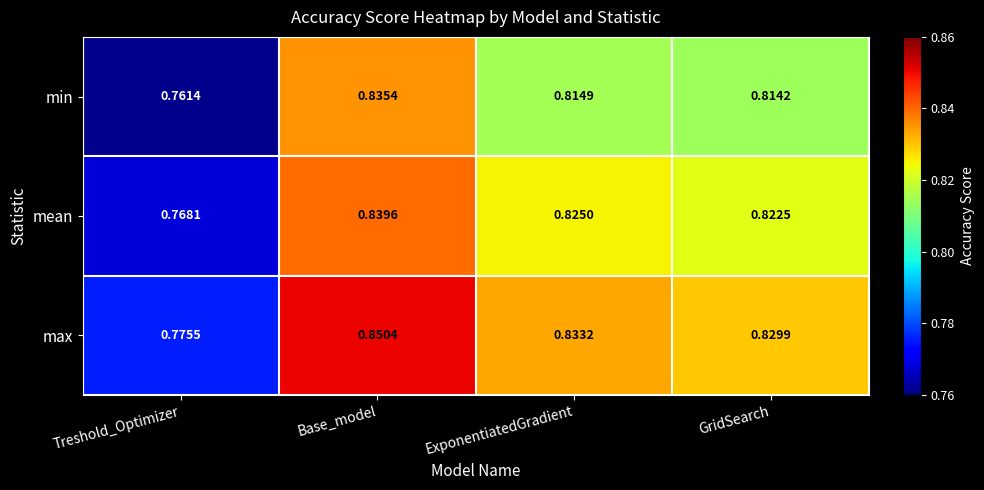

Which category has the highest value in the min series?

Base_model